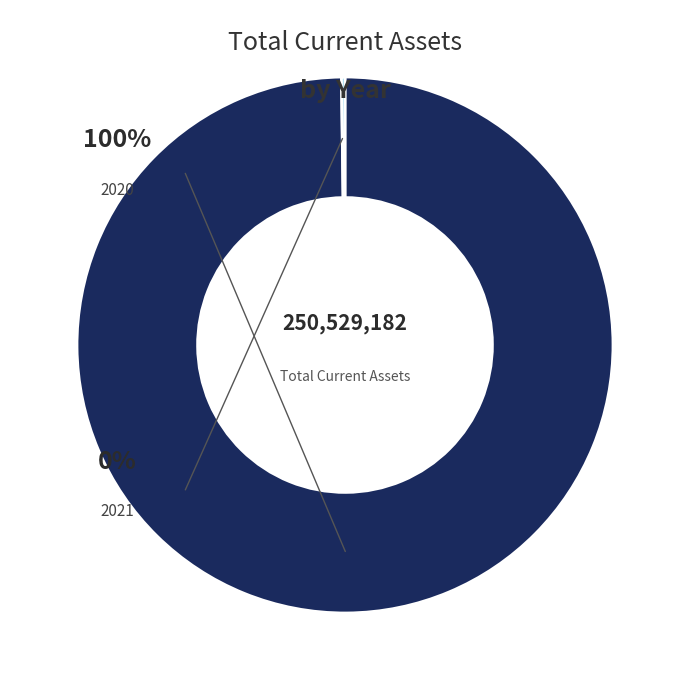

Between 2021 and 2020, which is larger?

2020